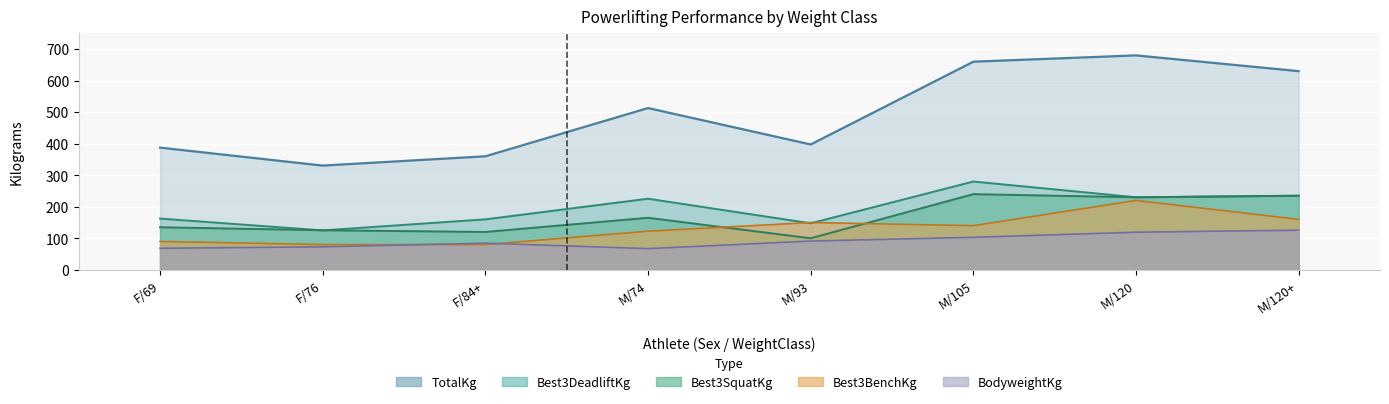

List the labels in order of TotalKg value, smallest first.

F/76, F/84+, F/69, M/93, M/74, M/120+, M/105, M/120